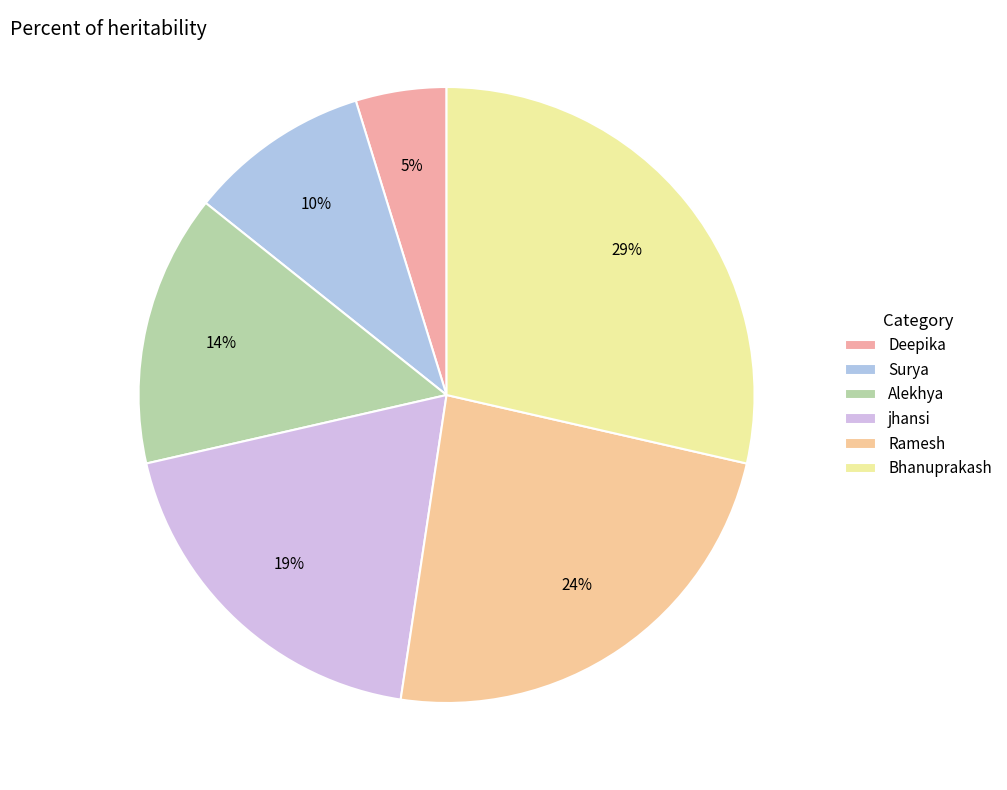

Which slice is the largest?

Bhanuprakash